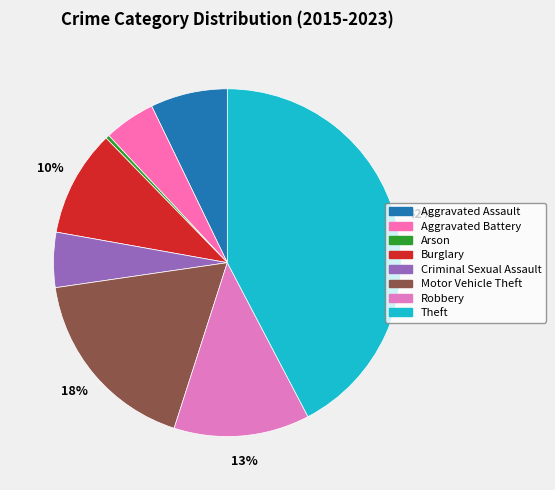

How many slices are in this pie chart?

8